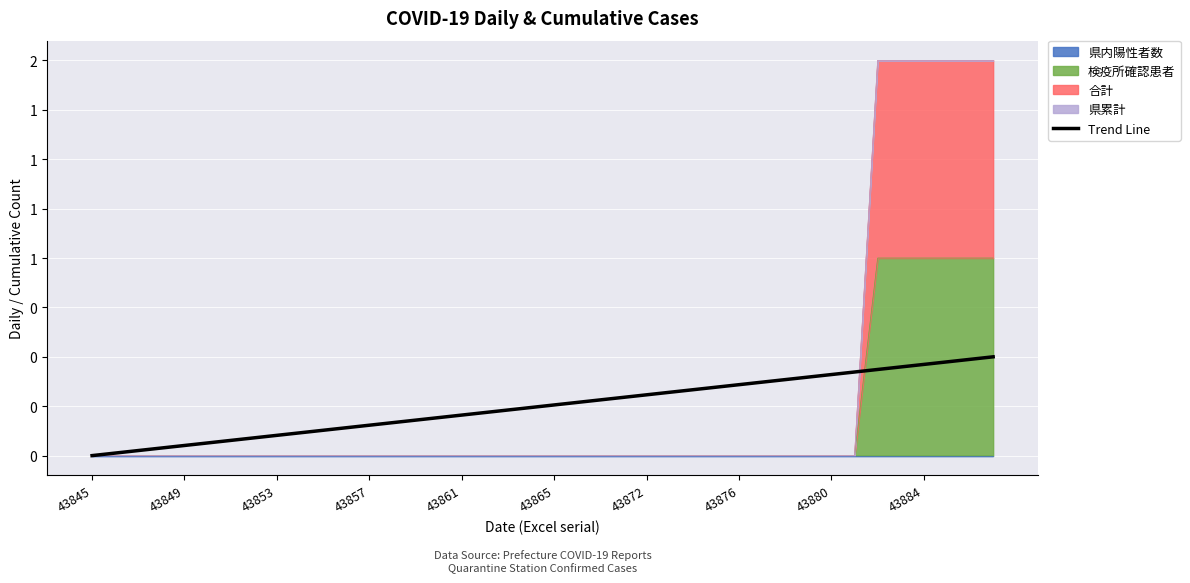

Count the number of values greater than 0.

39